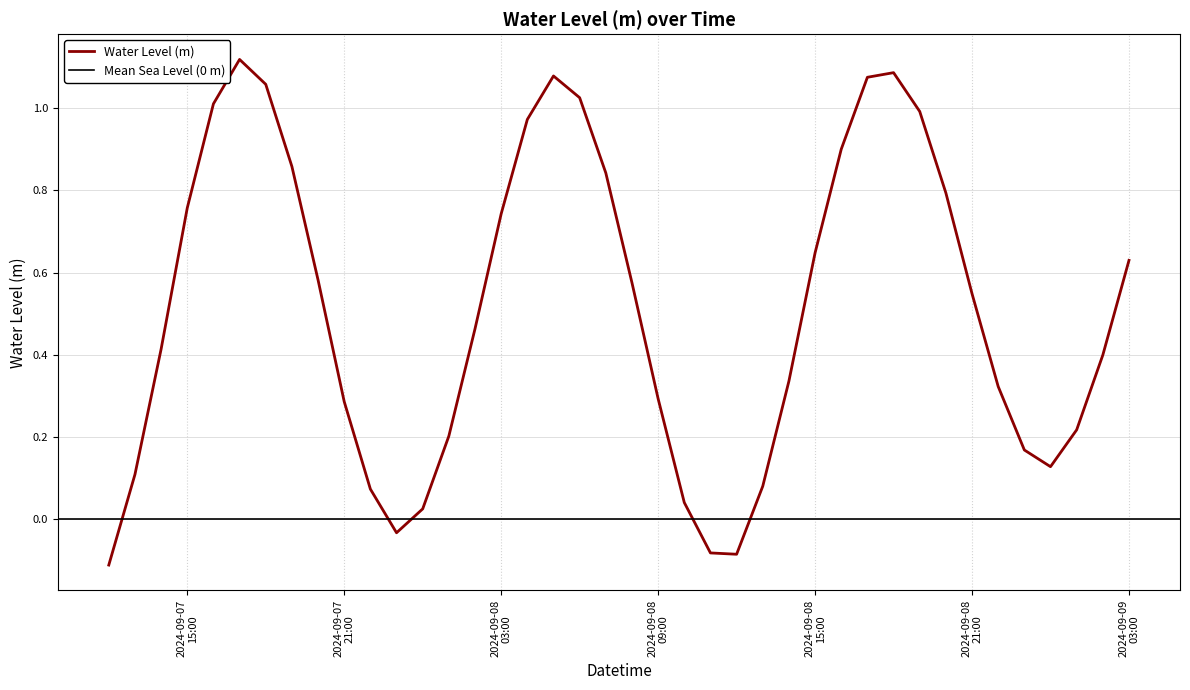

What is the minimum value shown in the chart?

-0.1